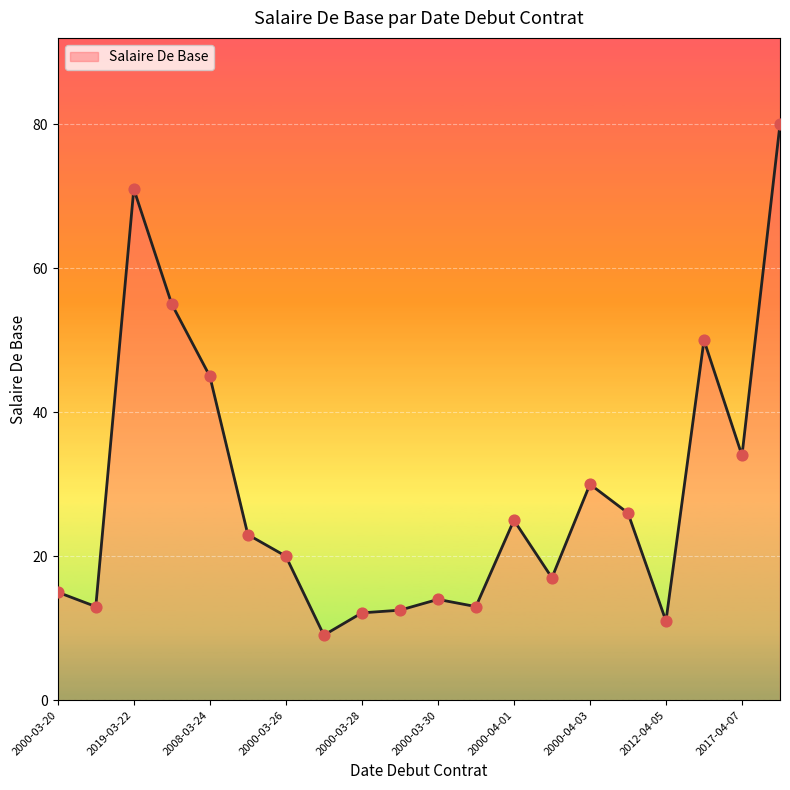

What is the greatest value displayed?

80.0